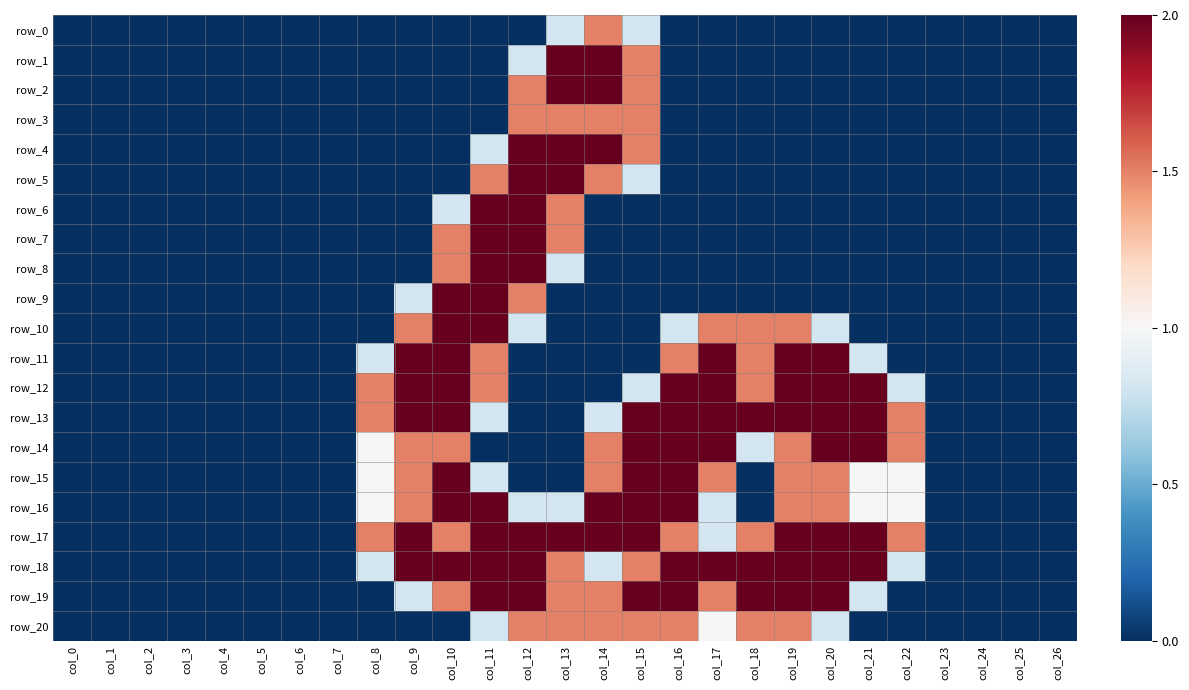

How many distinct data groups are displayed?

21